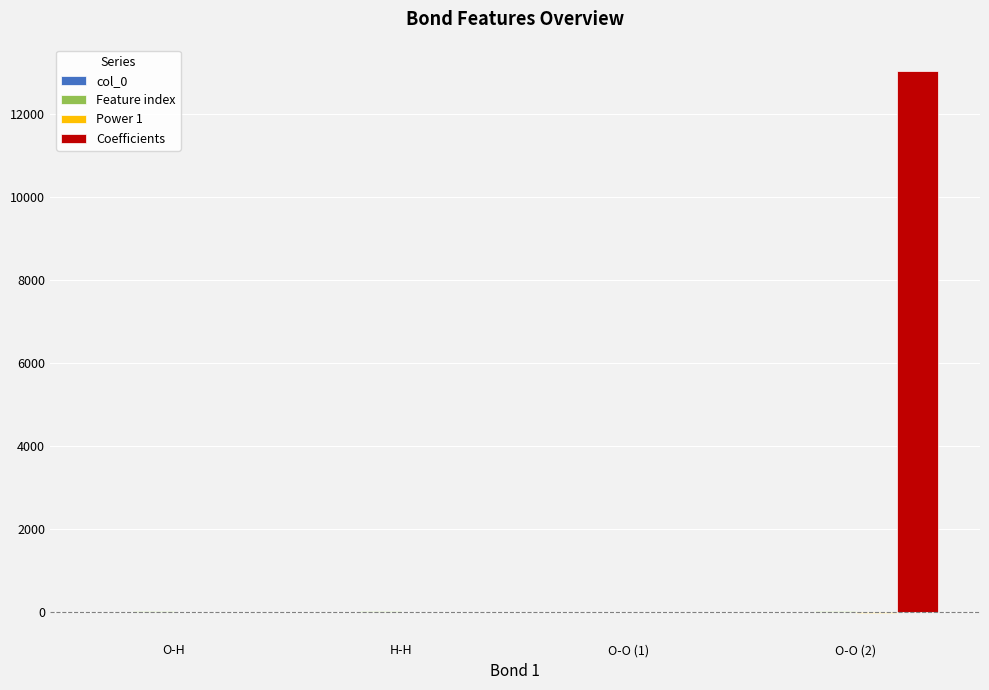

Which category has the highest value across all series?

O-O (2)